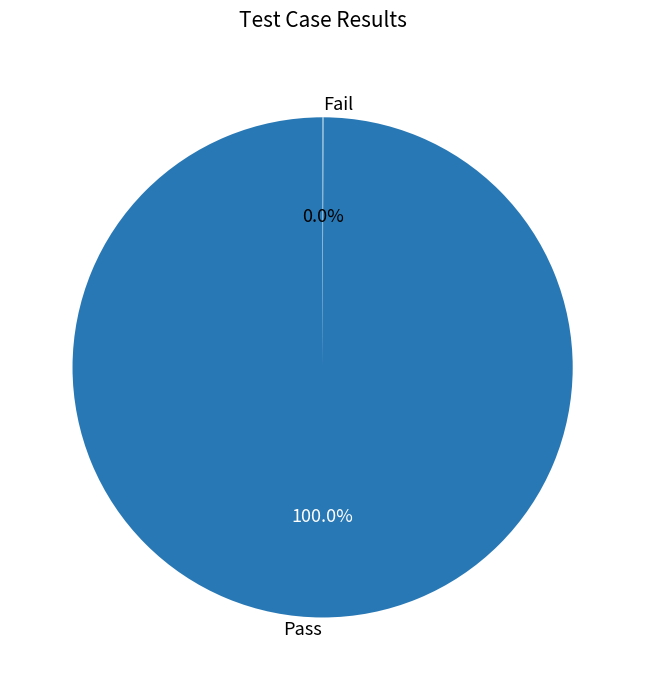

Which slice is the largest?

Pass